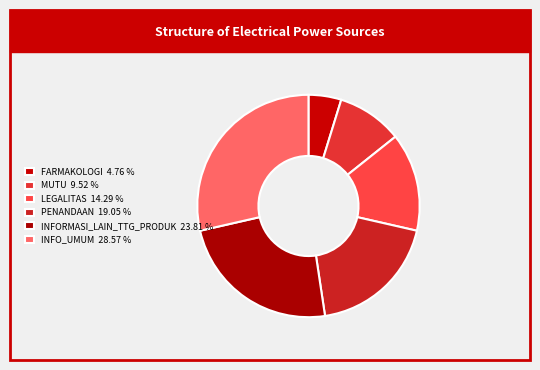

To the nearest percent, what is the difference between the largest and smallest slice percentages?

24%